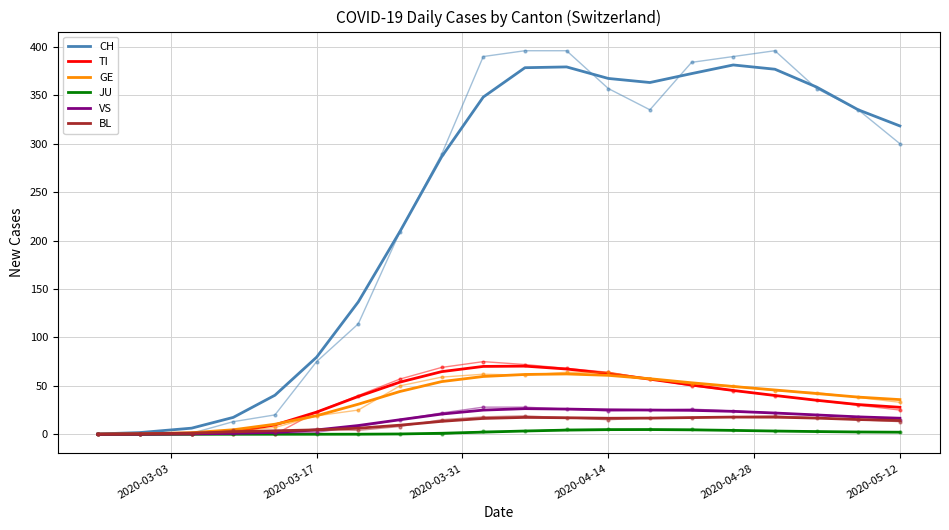

What is the greatest value displayed?

396.0